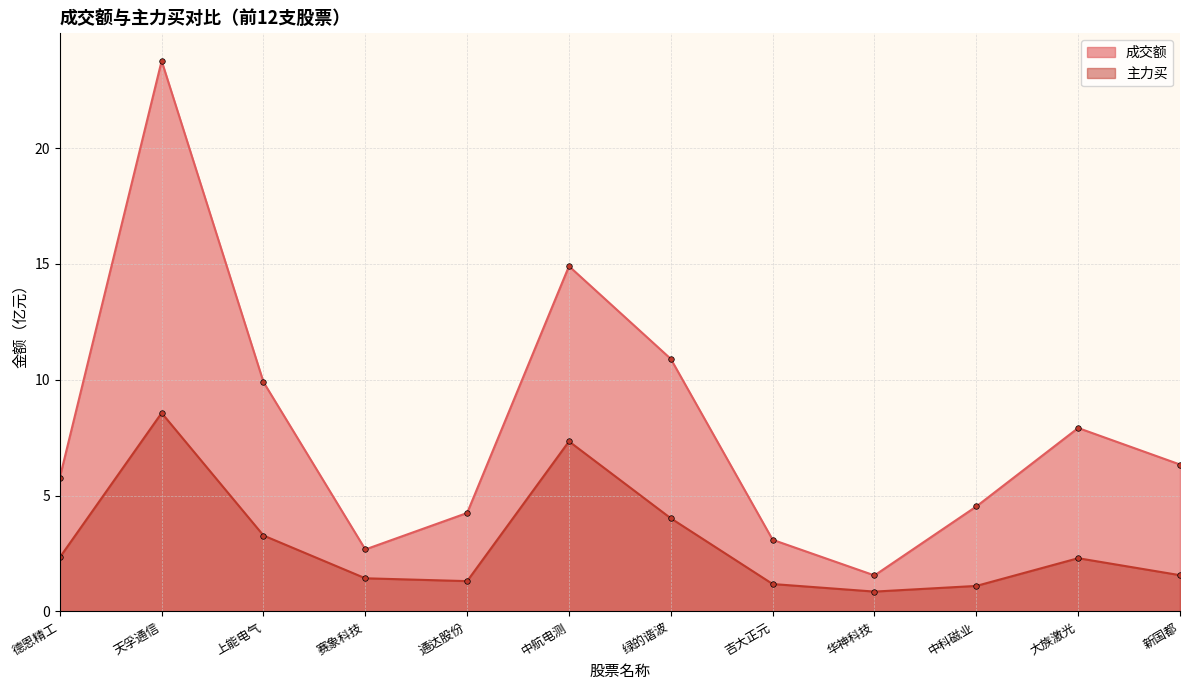

What is the value of the 成交额 point at the 6th from the left?

14.9